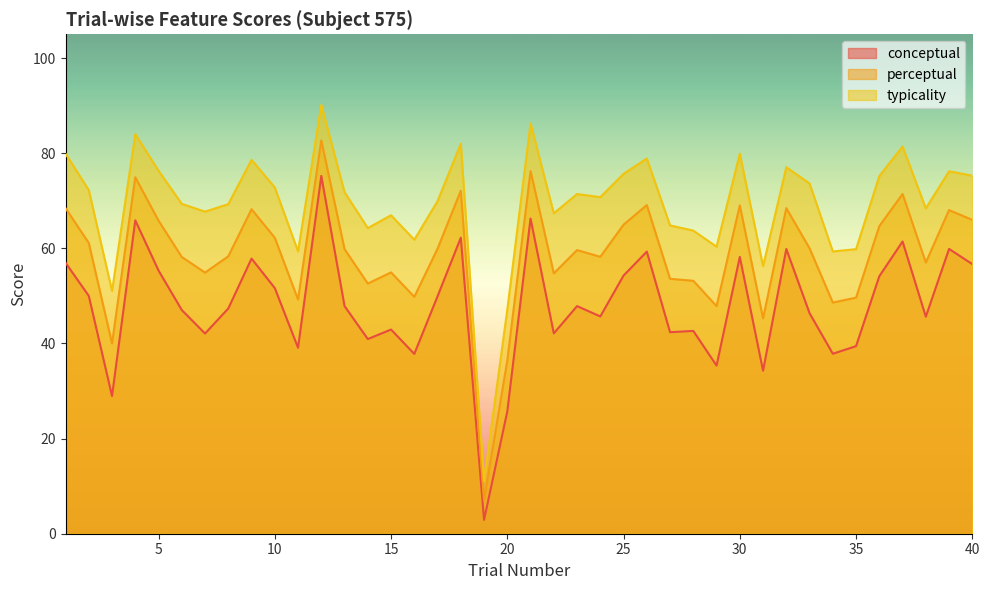

What are all the series names shown in the legend?

conceptual, perceptual, typicality